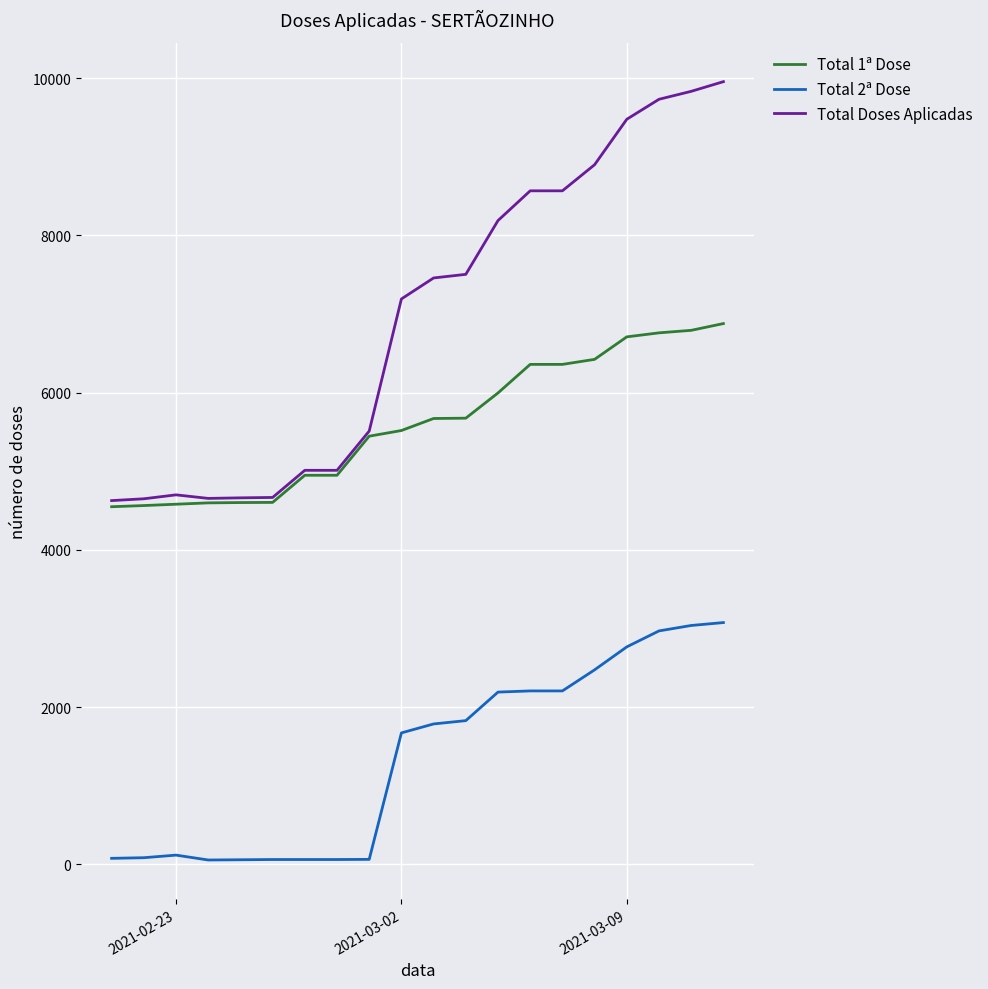

List the series in order of their overall mean, highest first.

Total Doses Aplicadas, Total 1ª Dose, Total 2ª Dose